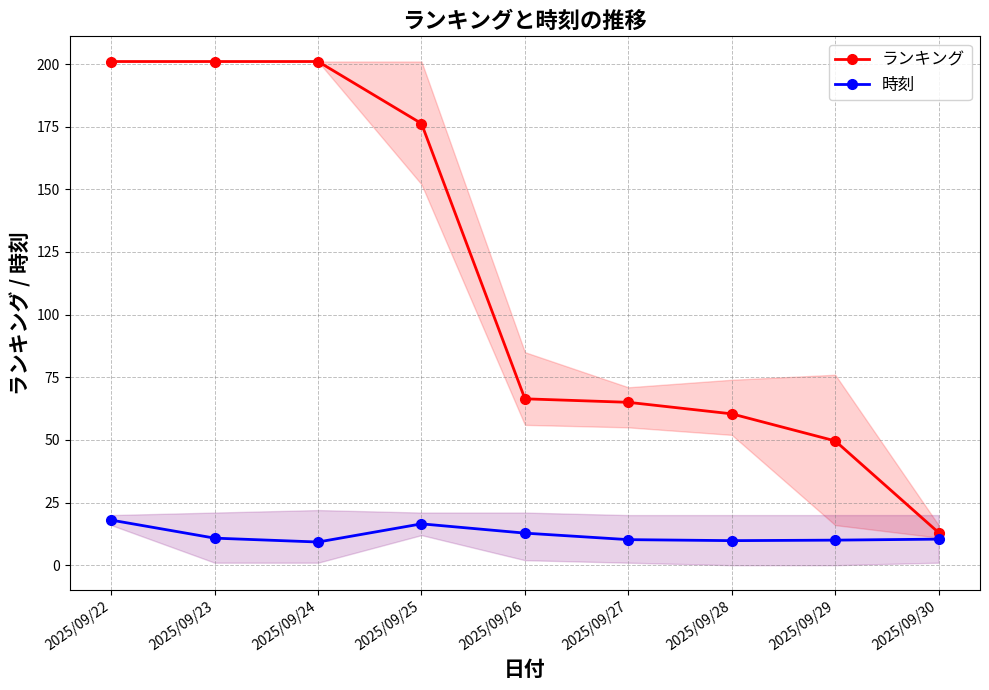

What is the total value across all series at 2025/09/27?

75.2